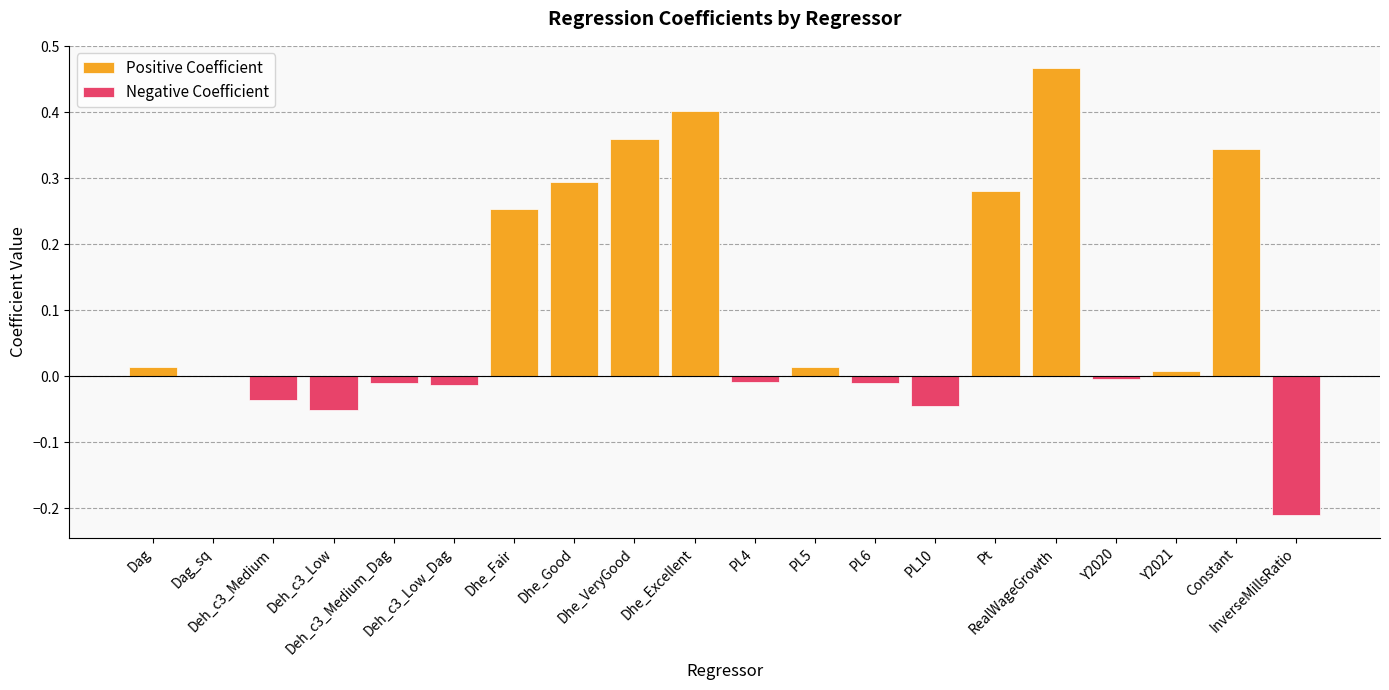

What is the label of the 2nd bar from the right?

Constant